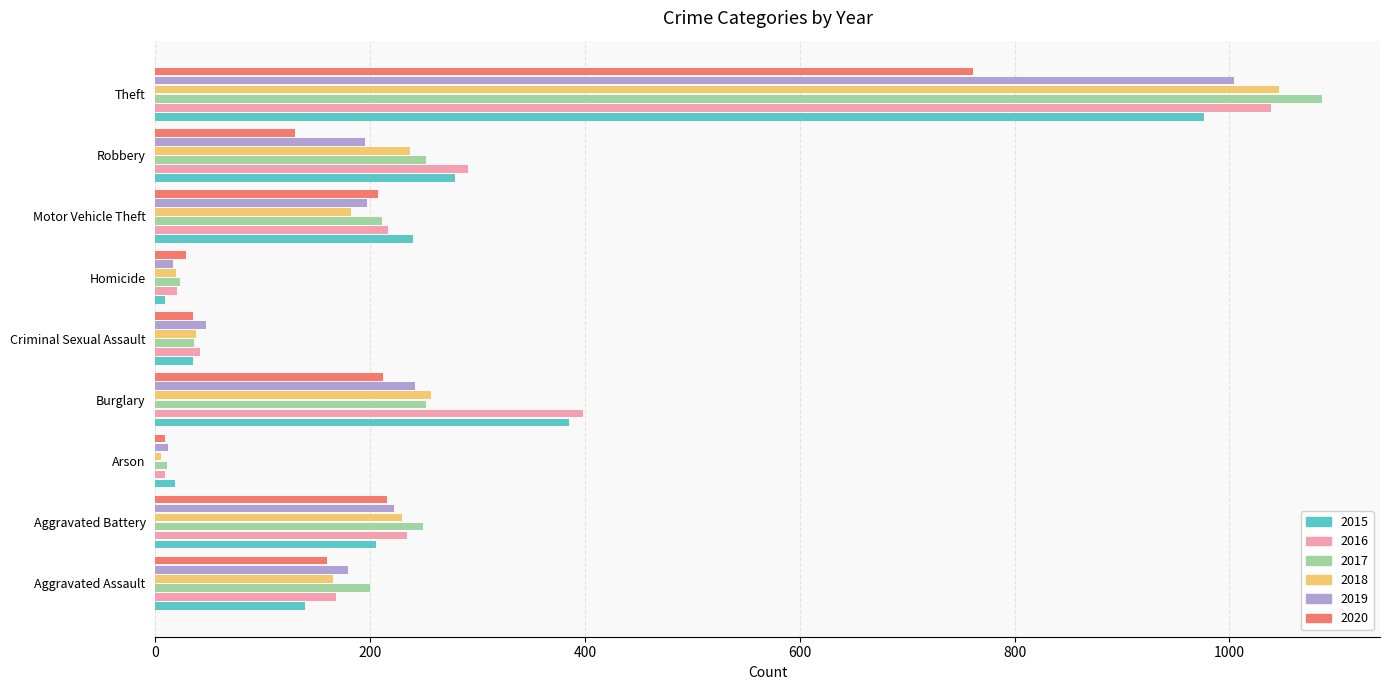

How many series are shown in this chart?

6